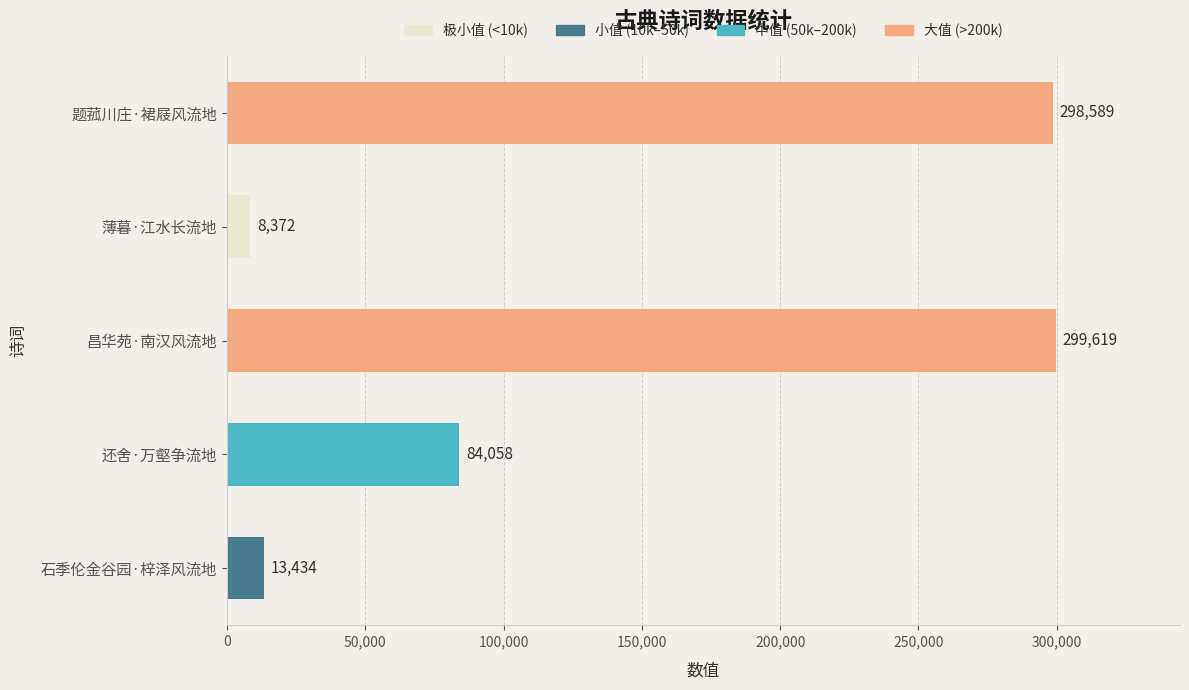

What is the ratio of the value at 题菰川庄·裙屐风流地 to the value at 昌华苑·南汉风流地?

1.0